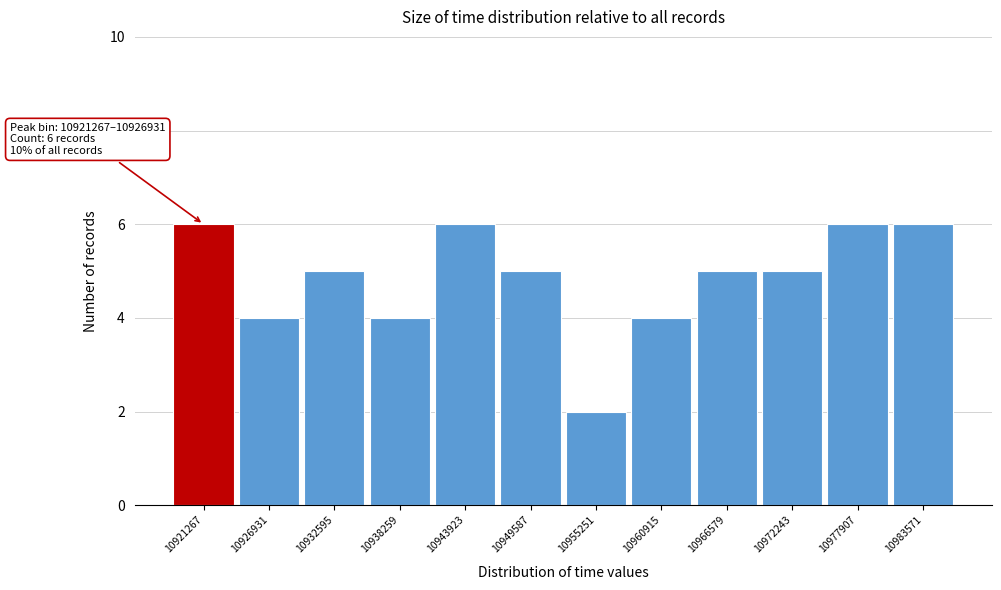

Reading right to left, list all the values displayed in this chart.

6	6	5	5	4	2	5	6	4	5	4	6